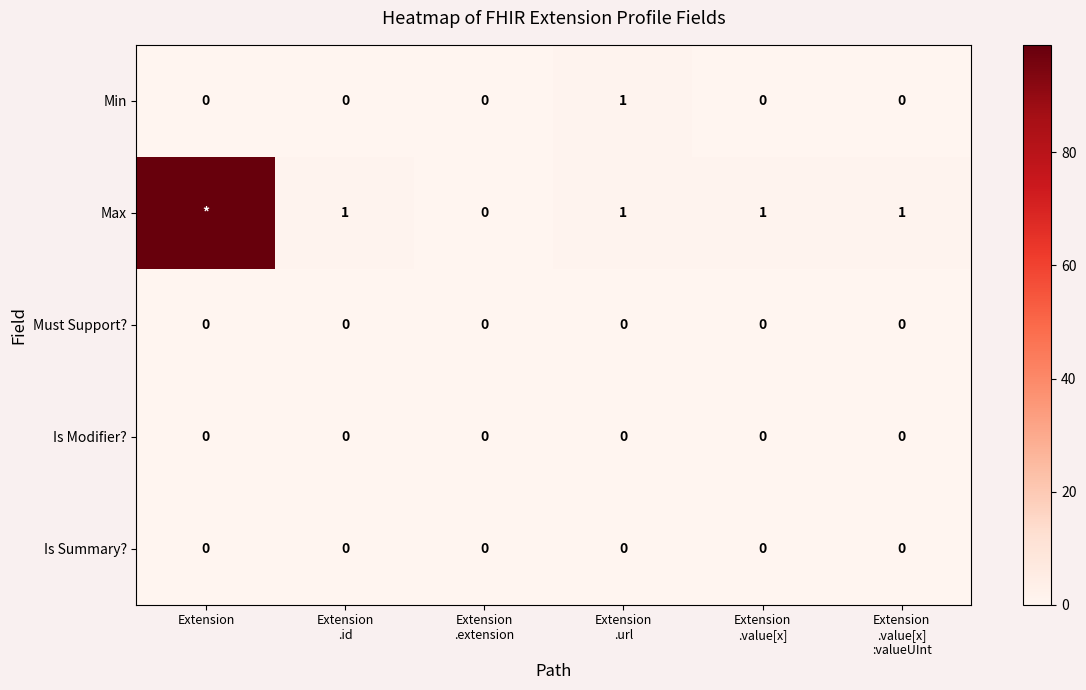

The value of Is Modifier? at Extension is 0. True or false?

True